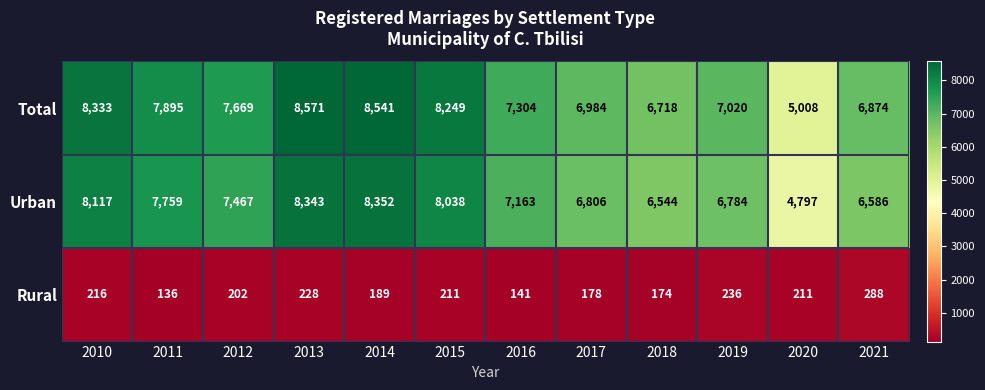

Which label corresponds to the smallest value in the chart?

2011